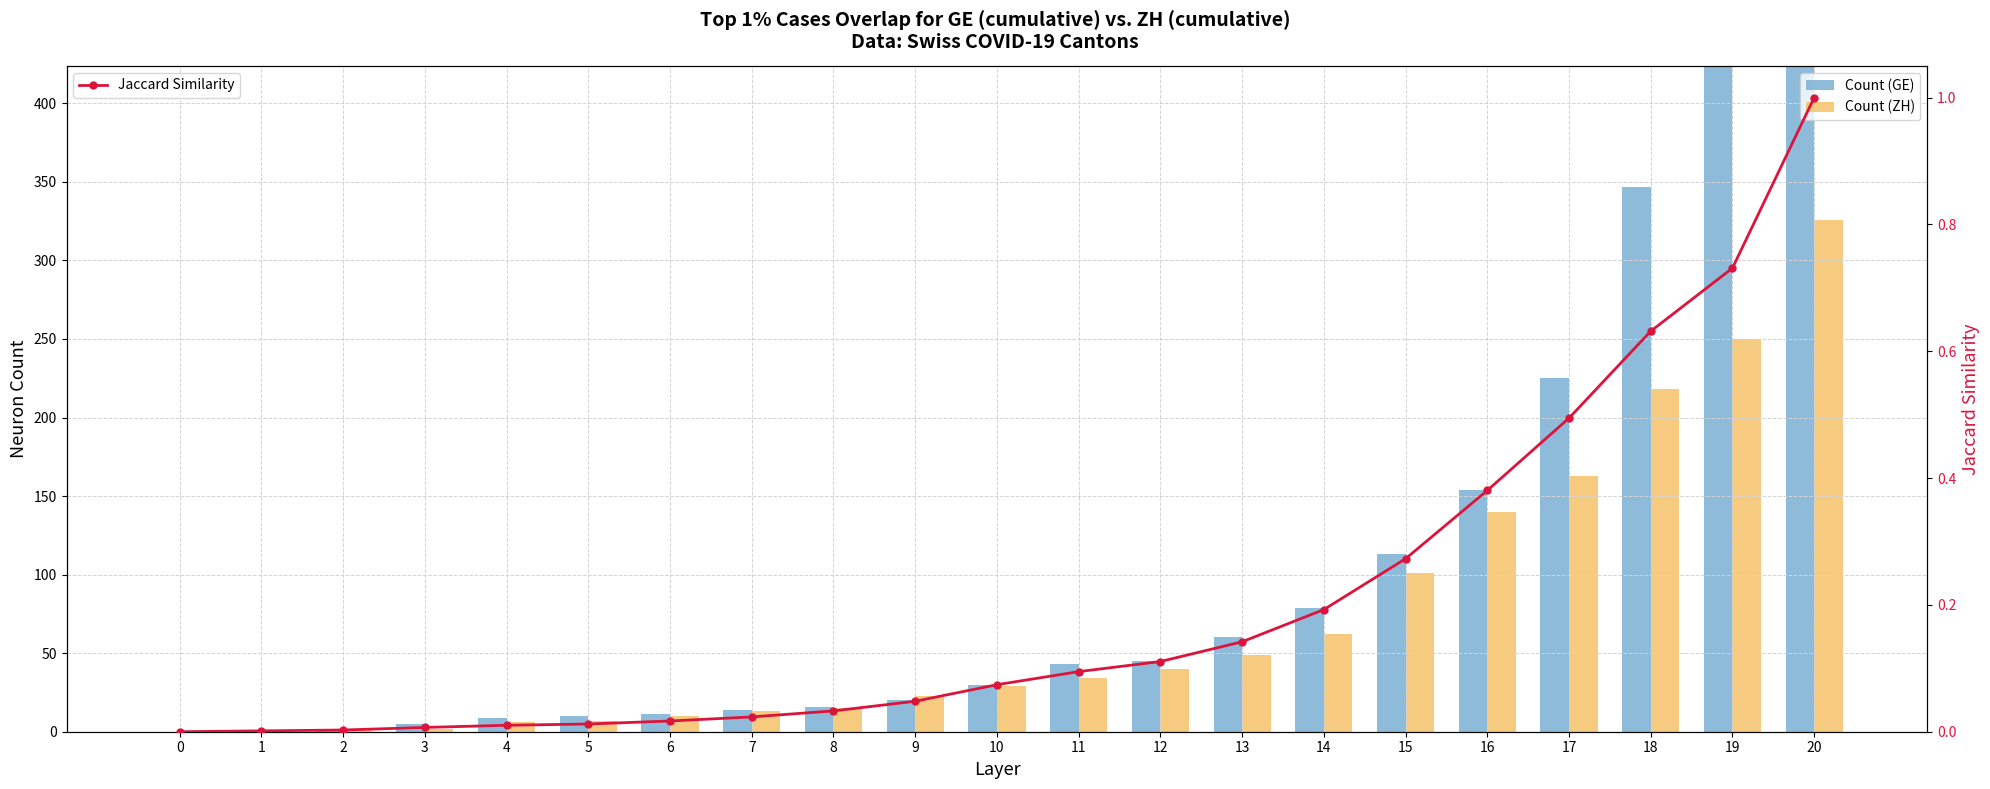

The value of Count (ZH) at 4 is 6.0. True or false?

True